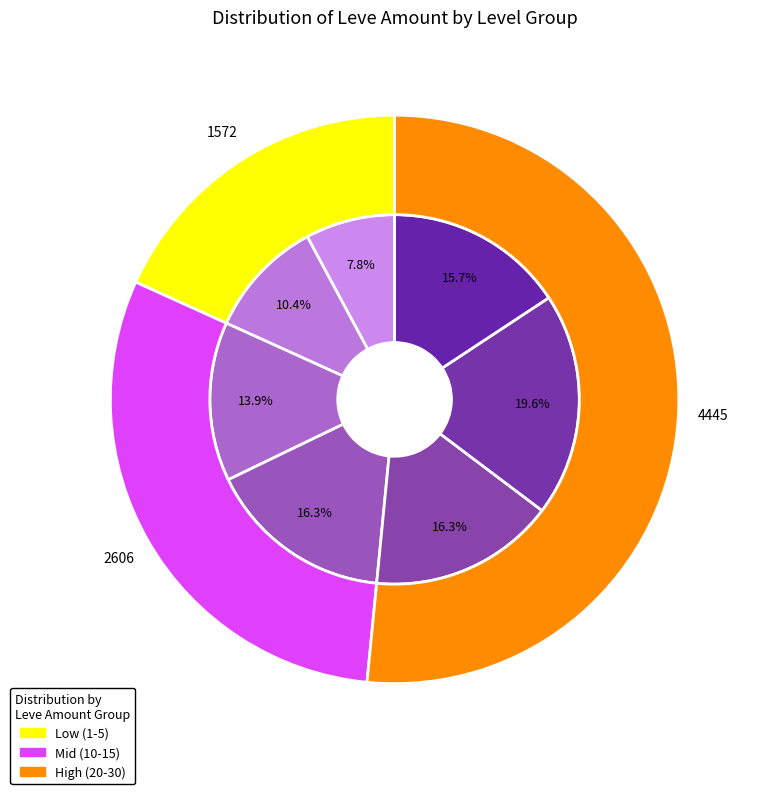

Which slice is the largest?

30